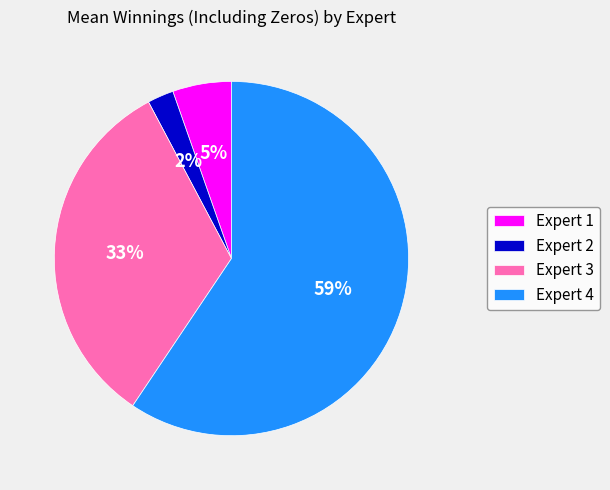

What is the majority slice?

Expert 4